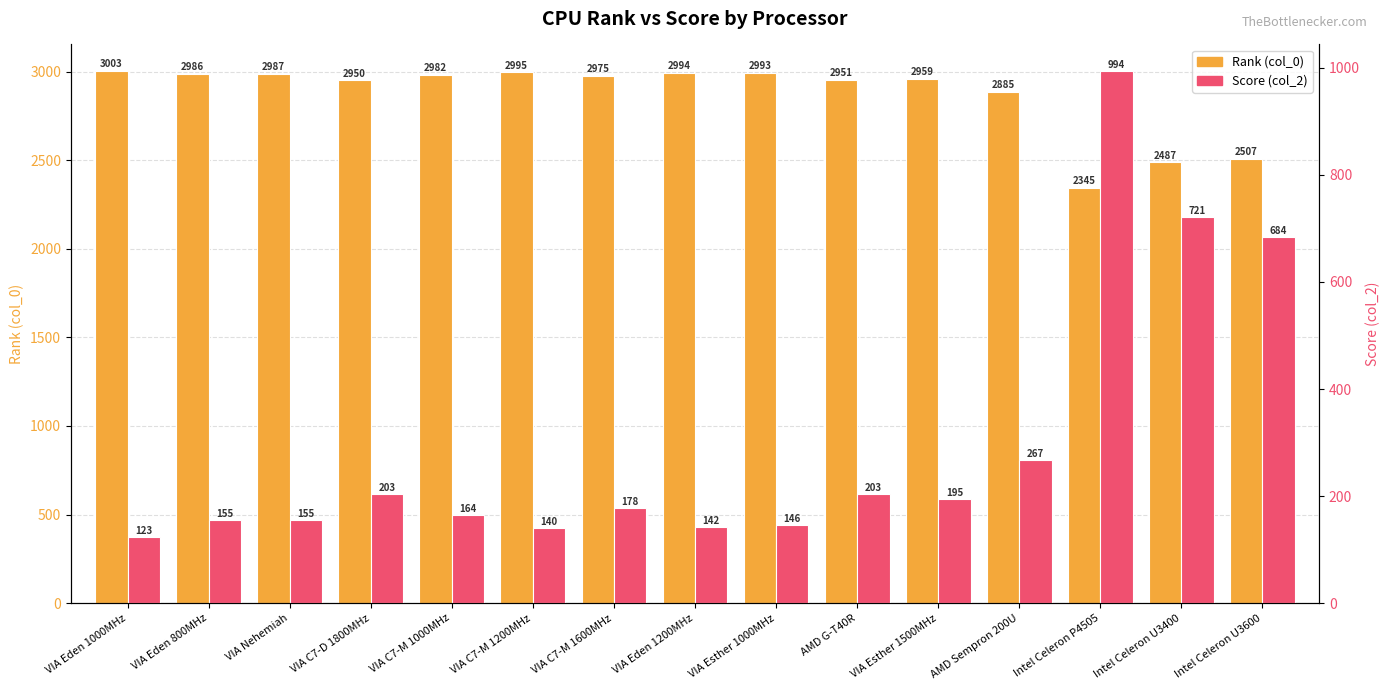

What is the label of the 12th bar from the right?

VIA C7-D 1800MHz